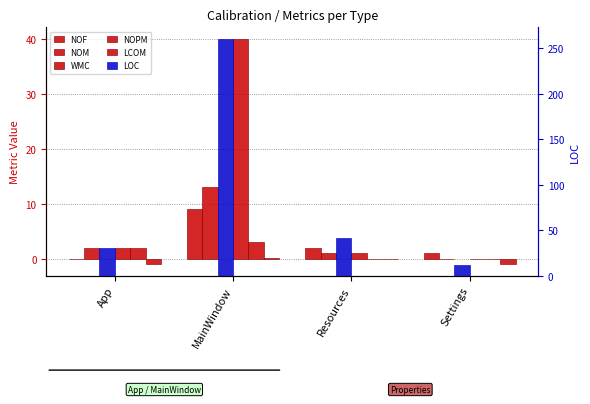

True or false: LOC has a value of 260.0 at MainWindow.

True